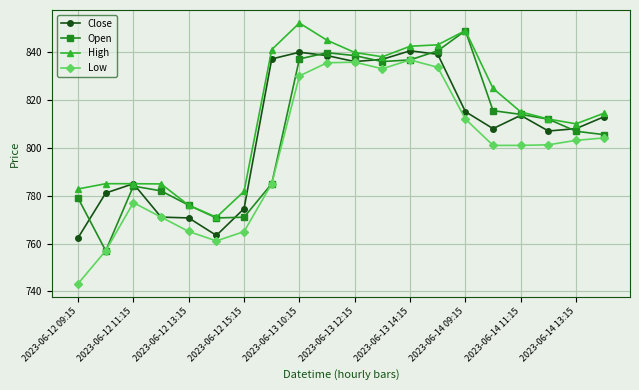

In Low, how many points are higher than both neighbors (excluding endpoints)?

3